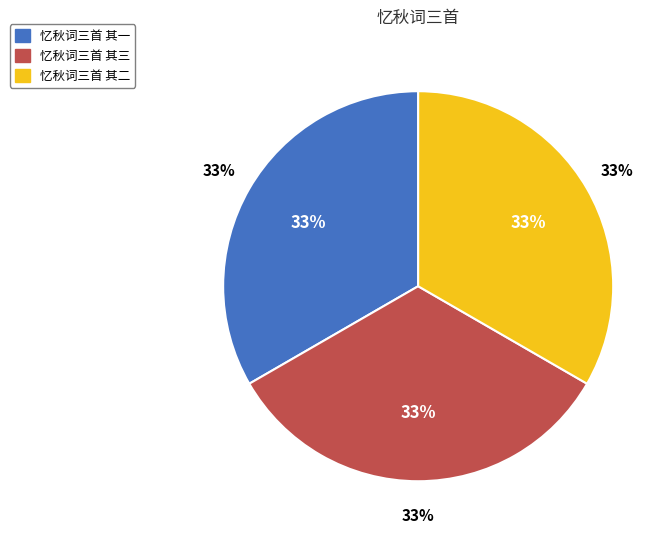

To the nearest percent, what is the average slice percentage?

33%